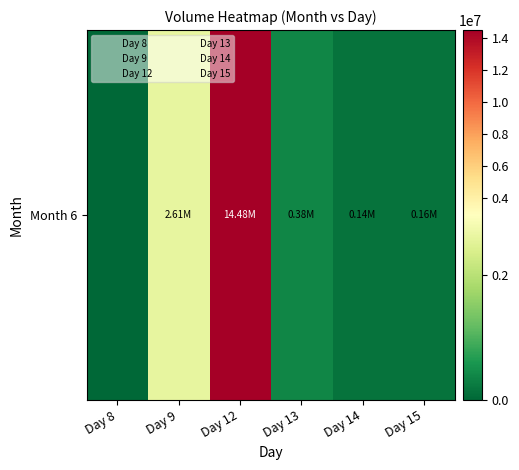

How many data points are above 383961?

2